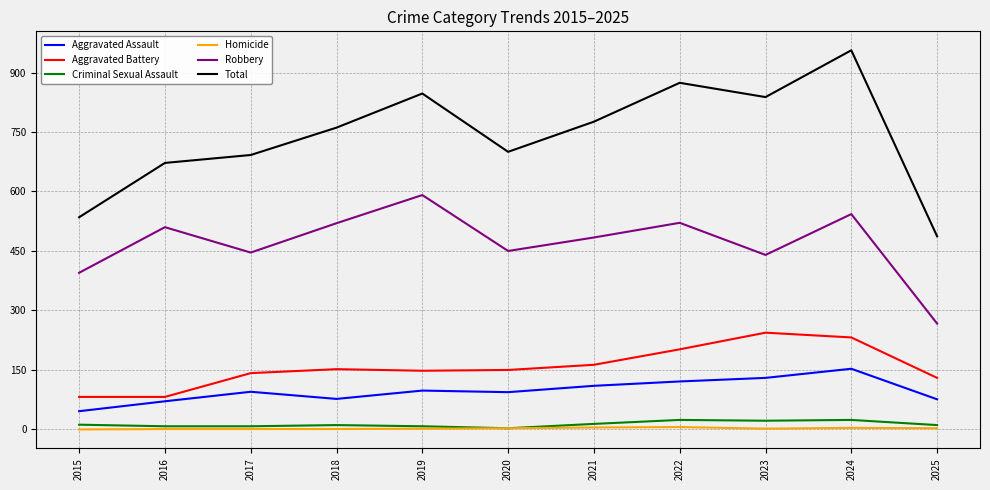

What is the highest value of the Total series?

956